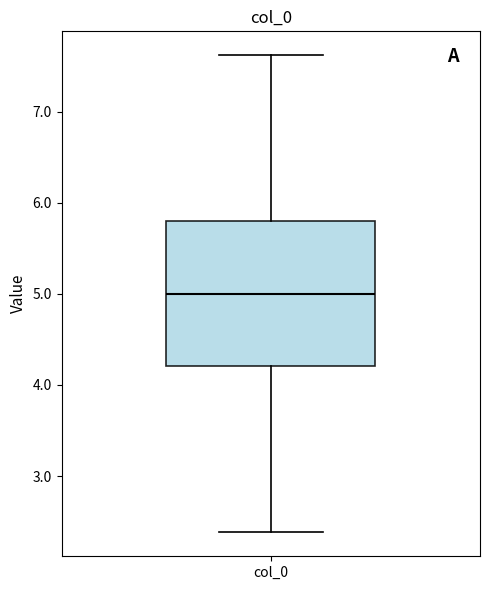

Where does the lower whisker of the box for col_0 end on the y-axis? The values are not printed on the chart, so give them approximately, as read against the axis.

2.4